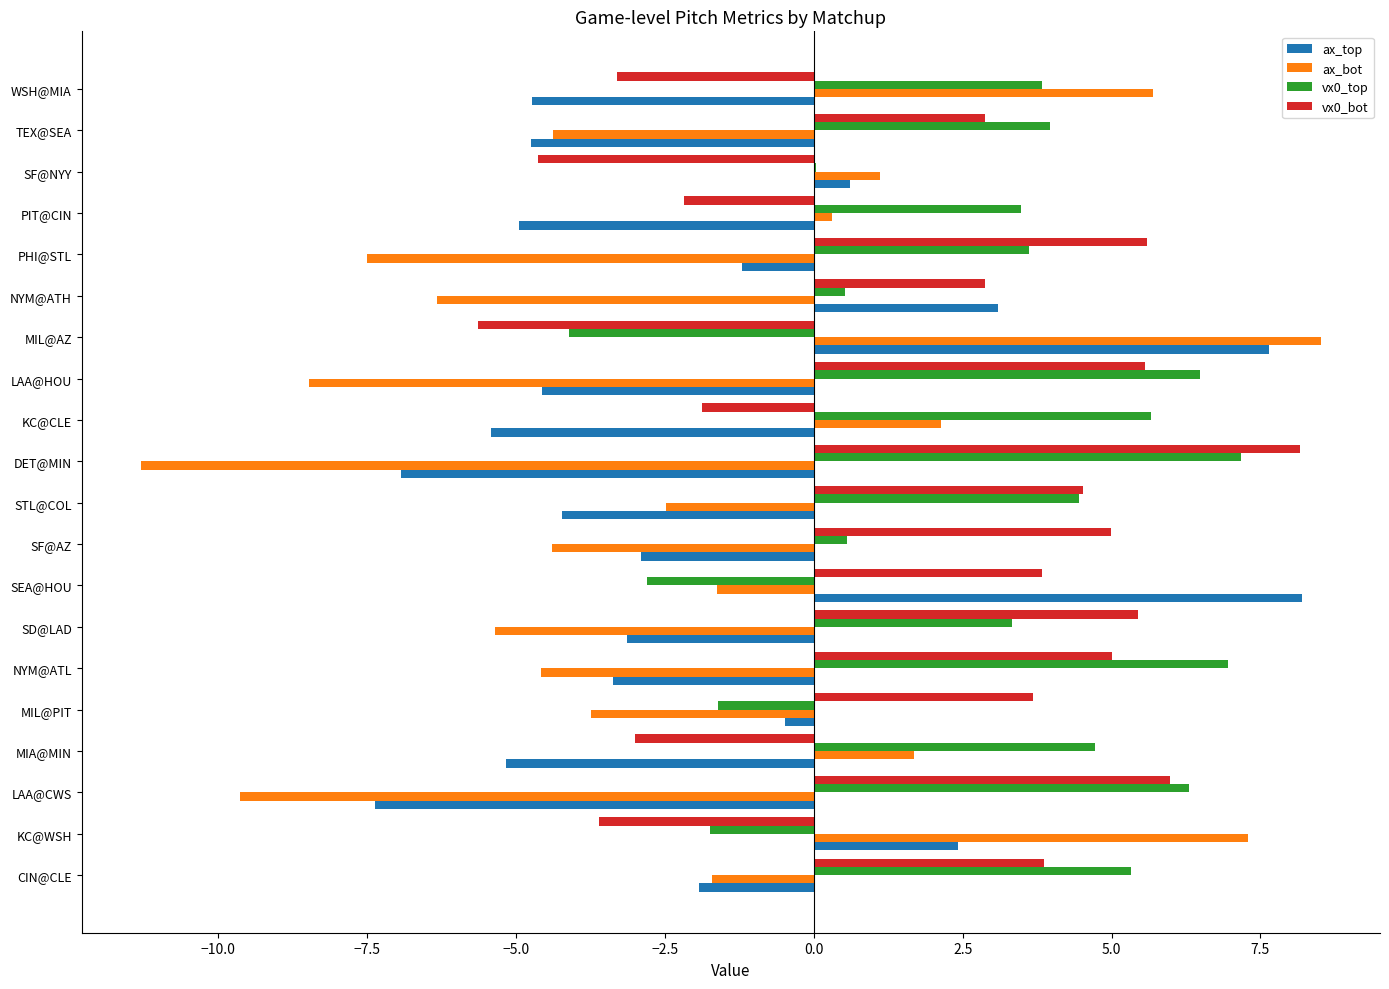

Count the number of categories in the chart.

20